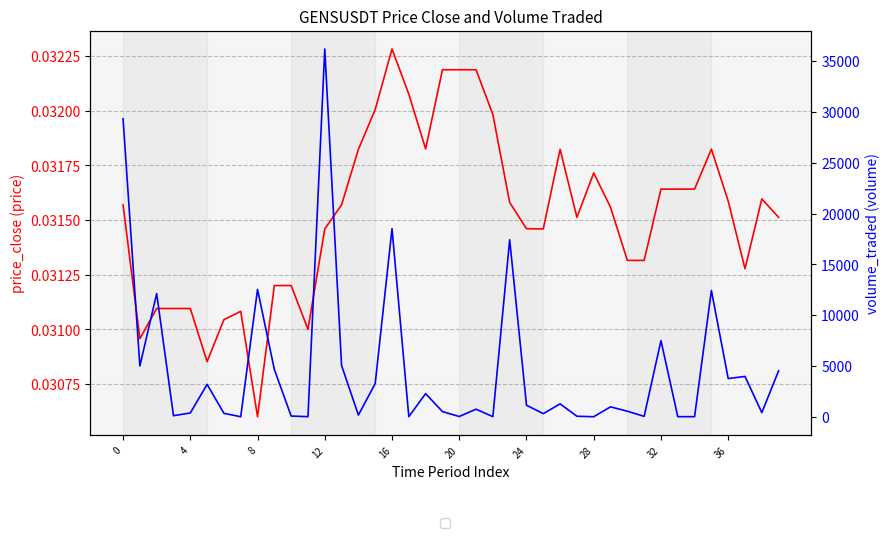

The price_close series shows 0.0 at 15. True or false?

True